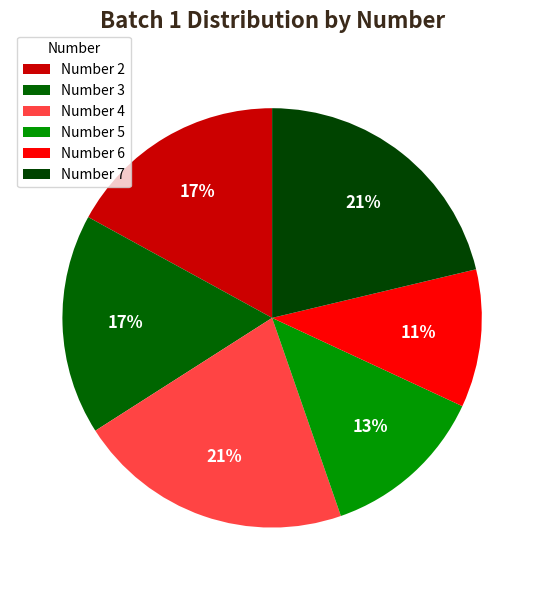

Rank the categories by value from highest to lowest.

4, 7, 2, 3, 5, 6